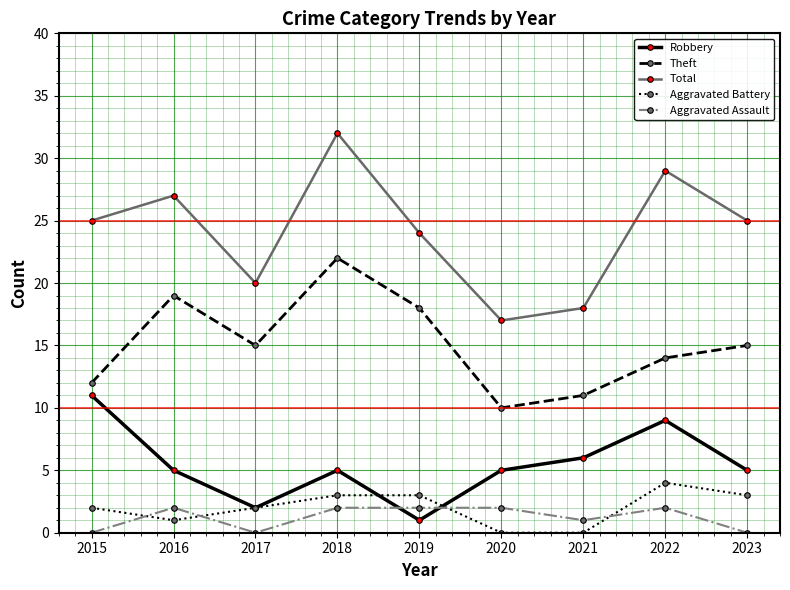

How many series are shown in this chart?

5